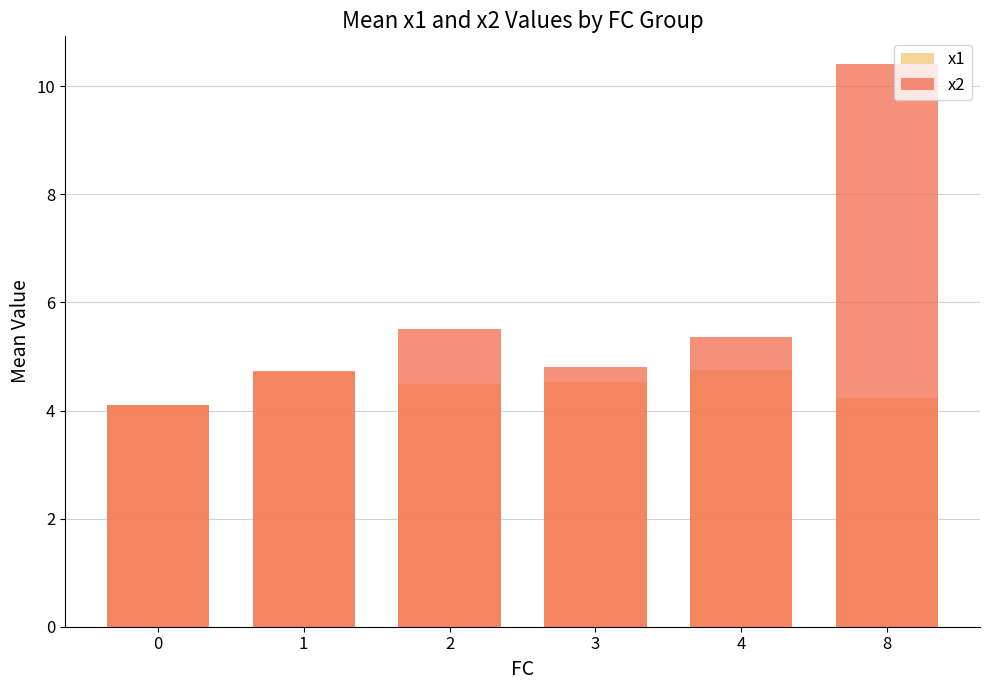

The x1 series shows 1.3 at 0. True or false?

False